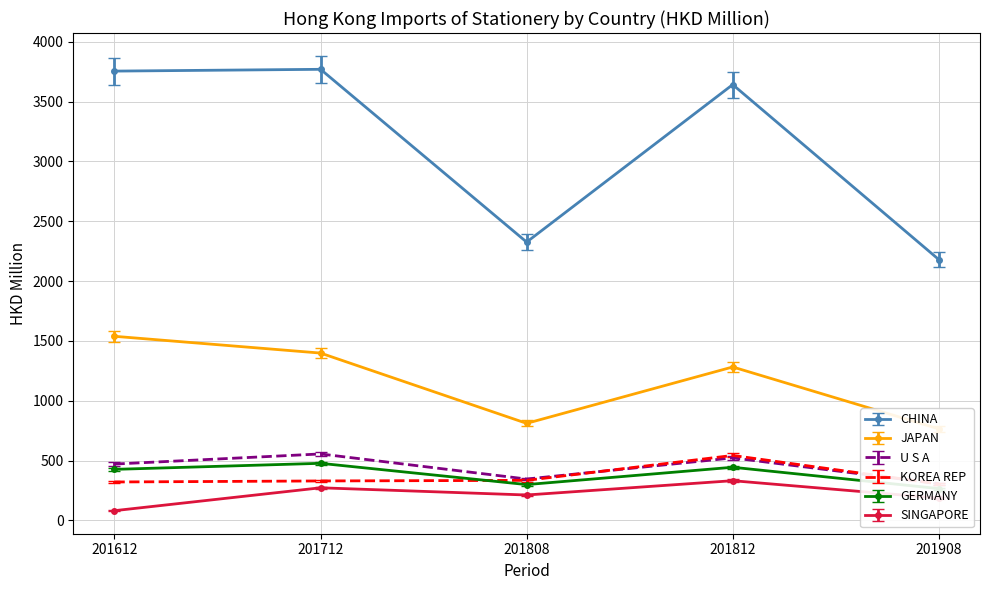

At which label does SINGAPORE reach its minimum?

201612